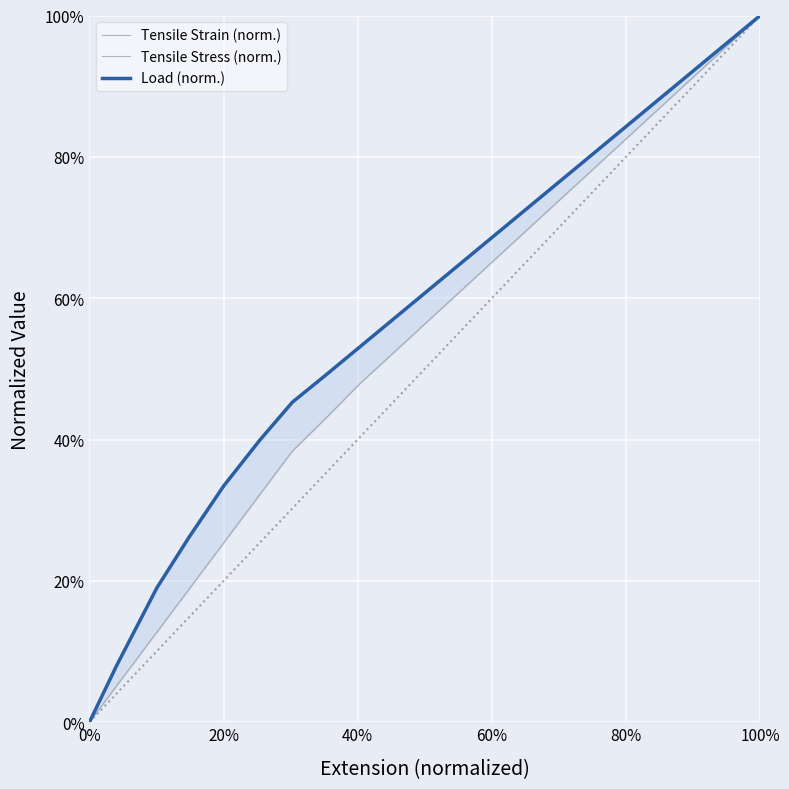

True or false: Tensile Stress (norm.) has more than 2 points higher than both neighbors.

False